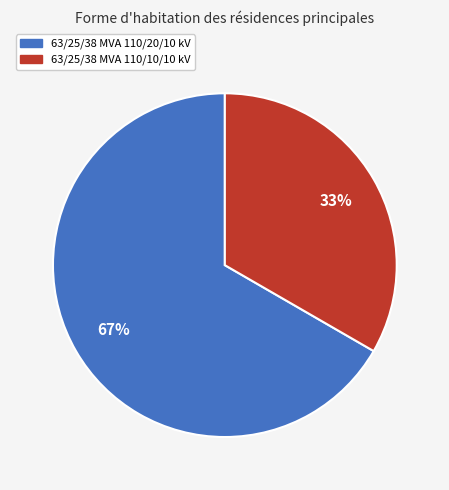

Rank the categories by value from highest to lowest.

63/25/38 MVA 110/20/10 kV, 63/25/38 MVA 110/10/10 kV